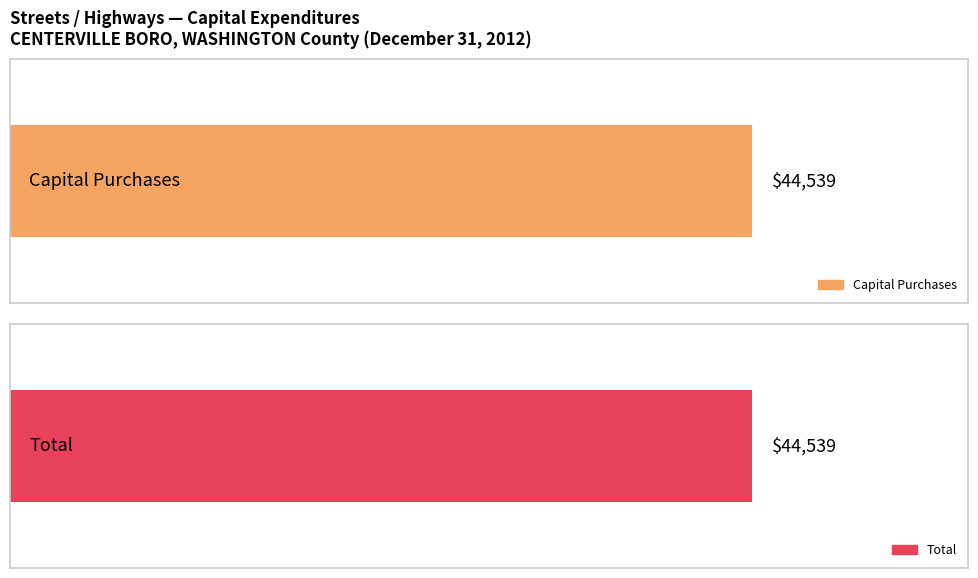

True or false: Total has a value of -22805 at Libraries.

False